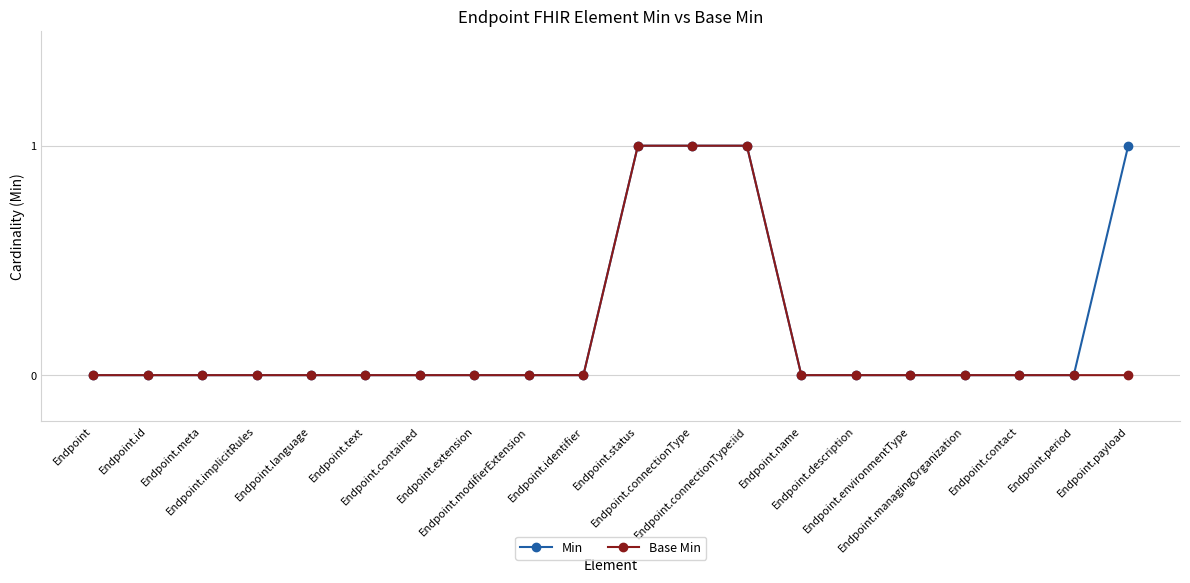

What are all the series names shown in the legend?

Min, Base Min